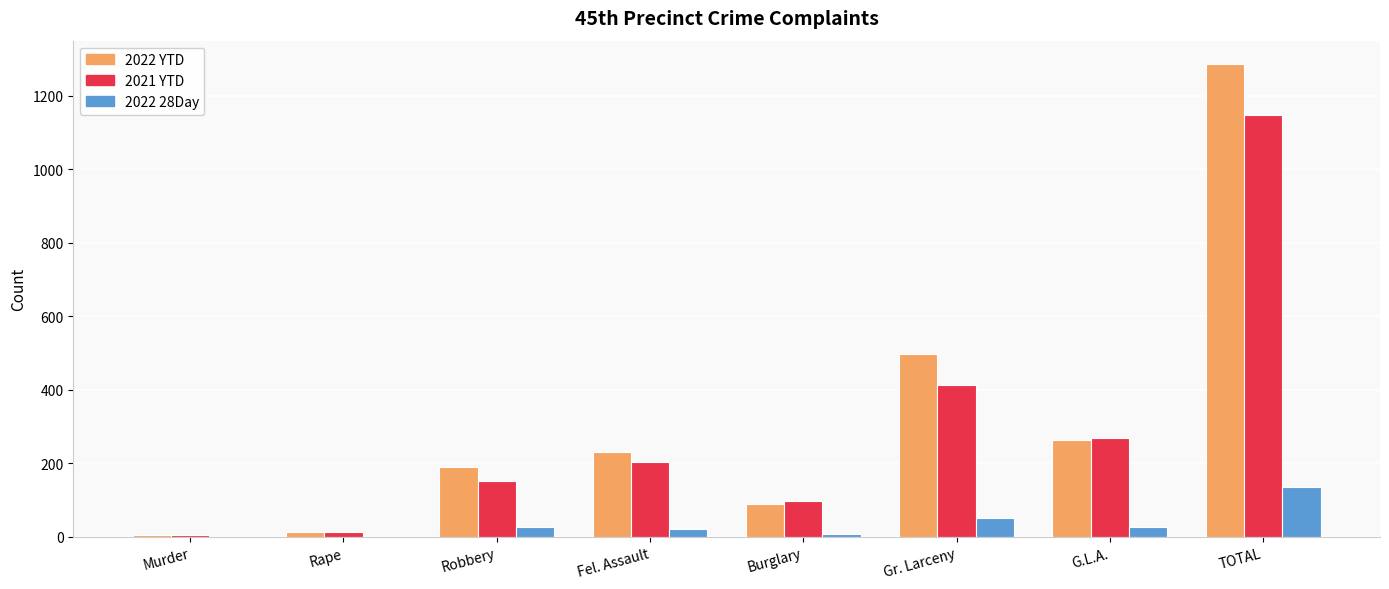

At which category is the sum across all series the highest?

TOTAL